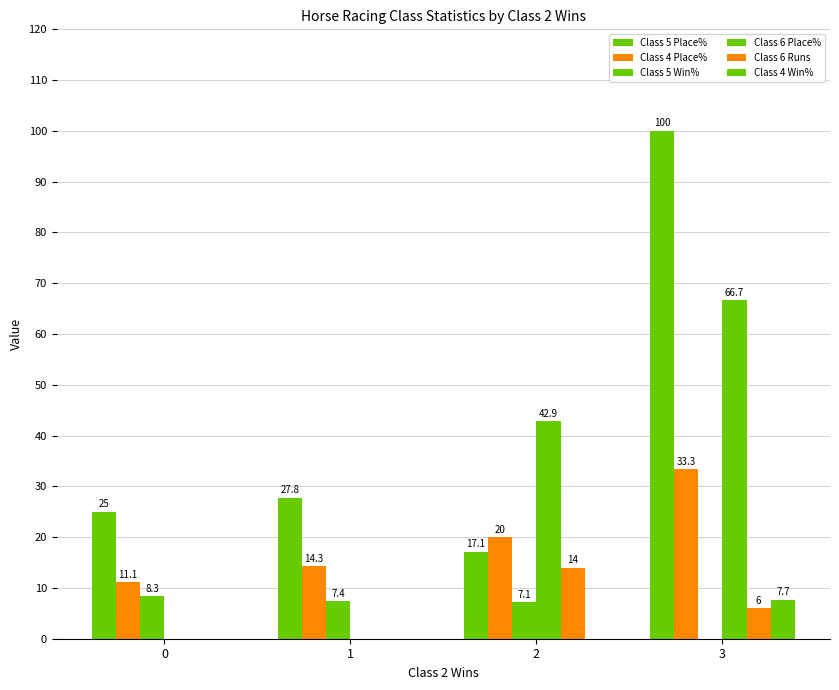

Which has a higher value, 3 or 2?

3